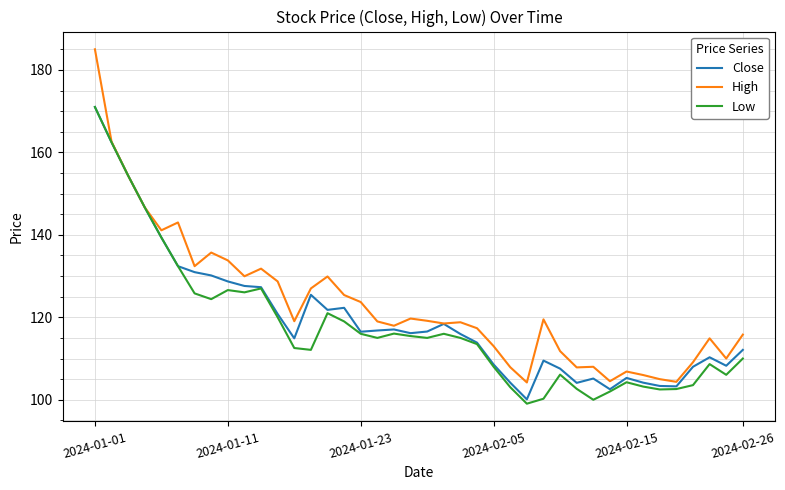

Which series has the largest range (max minus min)?

High